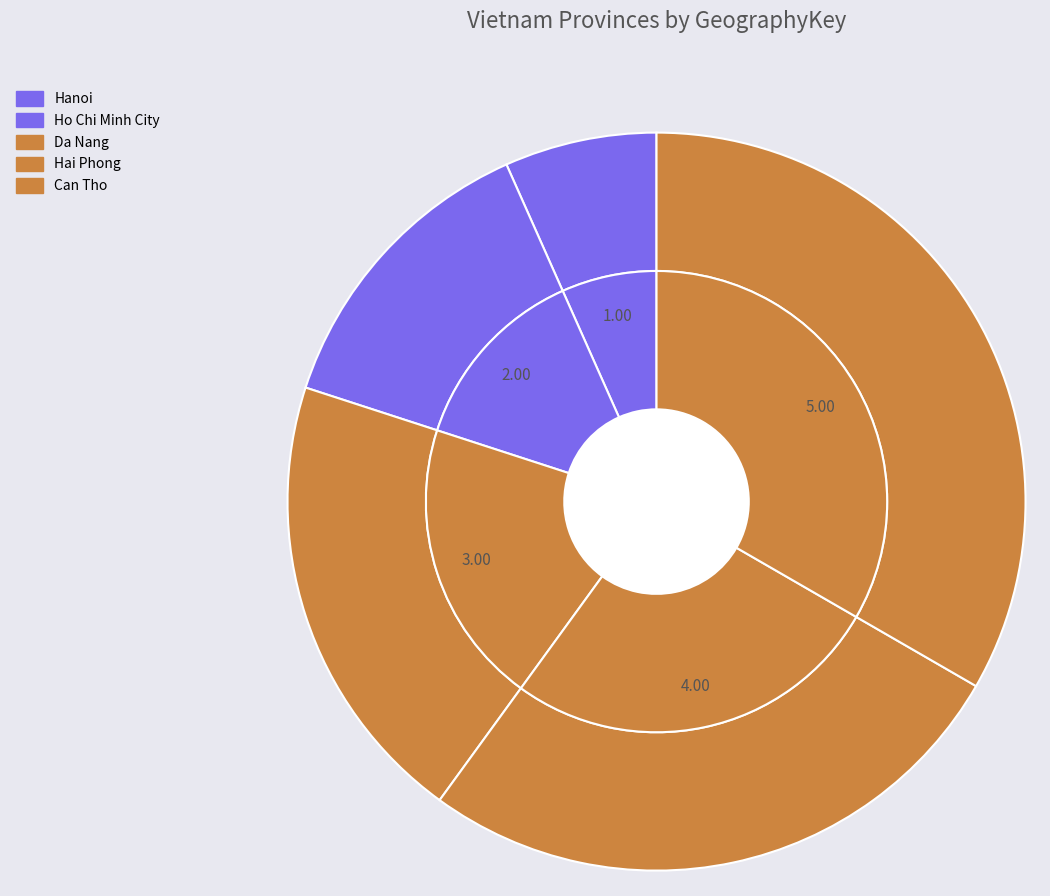

Count the number of slices in the pie.

5